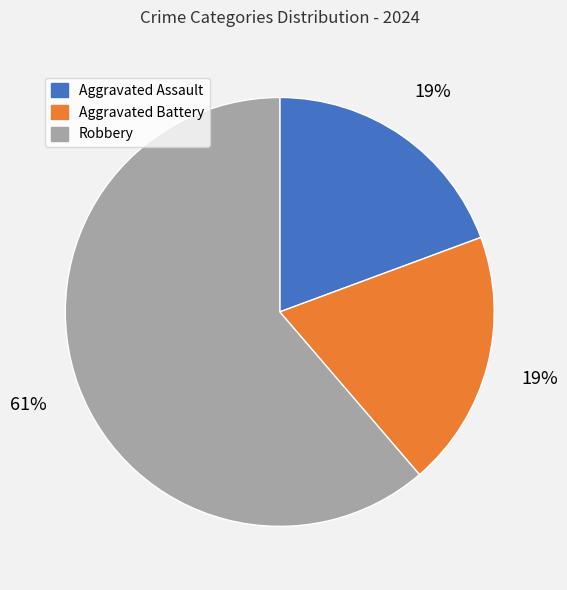

To the nearest percent, what percentage of the pie is Aggravated Battery?

19%